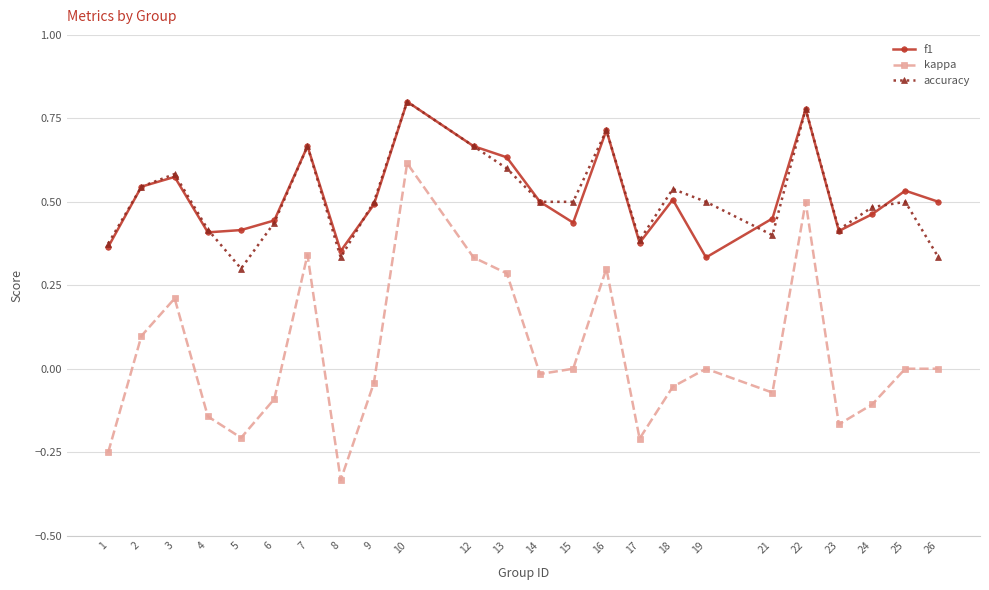

Which series changed the most between 1 and 24?

kappa